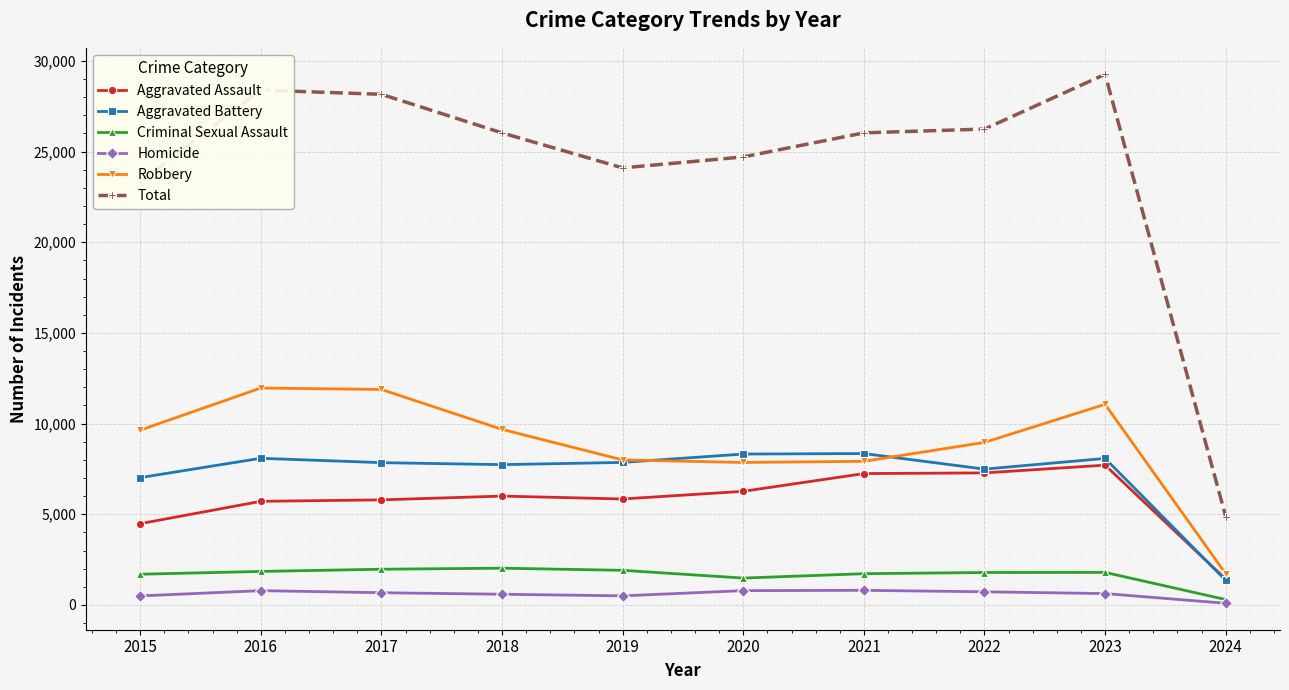

Which series has the largest range (max minus min)?

Total